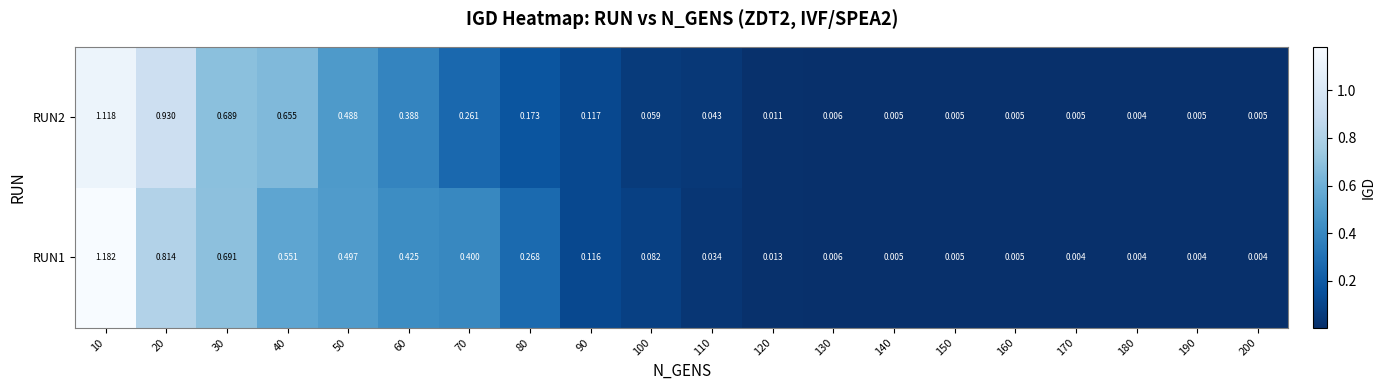

At which category is the sum across all series the highest?

10